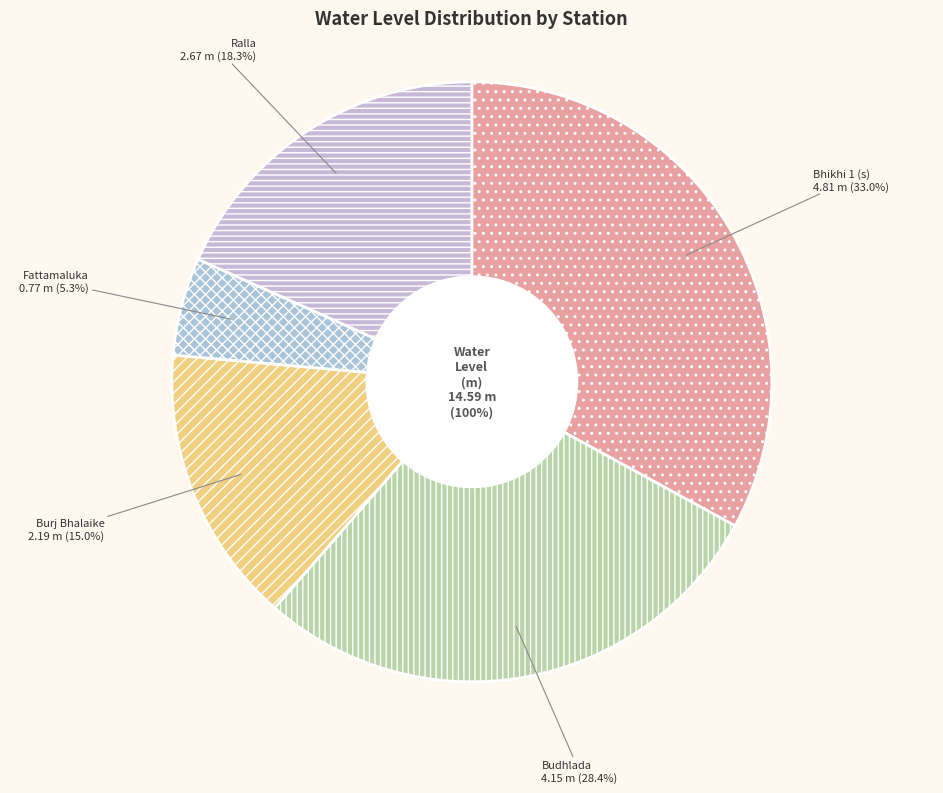

To the nearest percent, what percentage of the pie is Budhlada?

28%